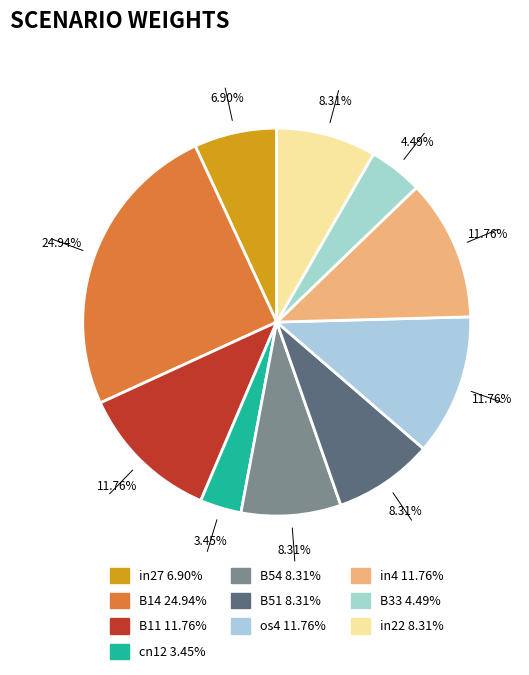

What portion of the pie excludes in27?

93.1%